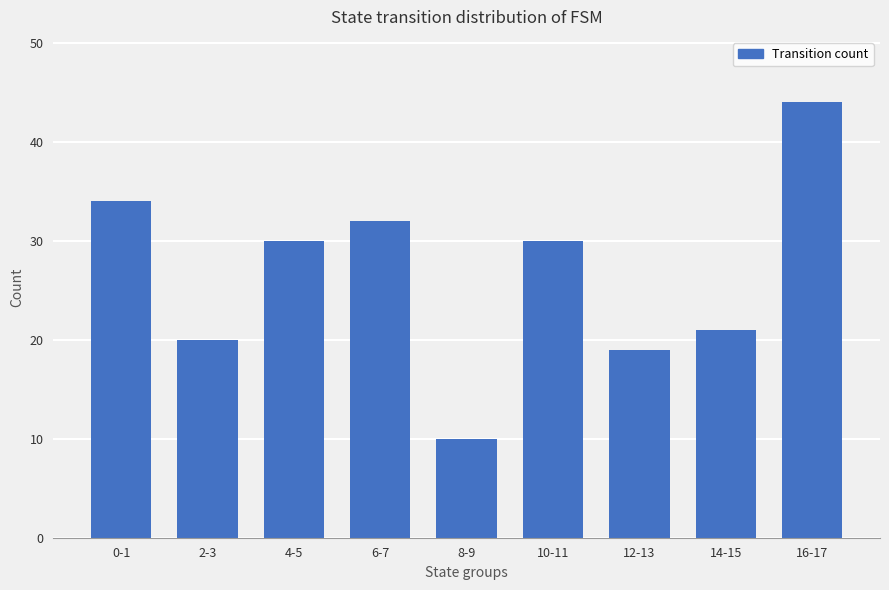

How many data points are less than 30?

4